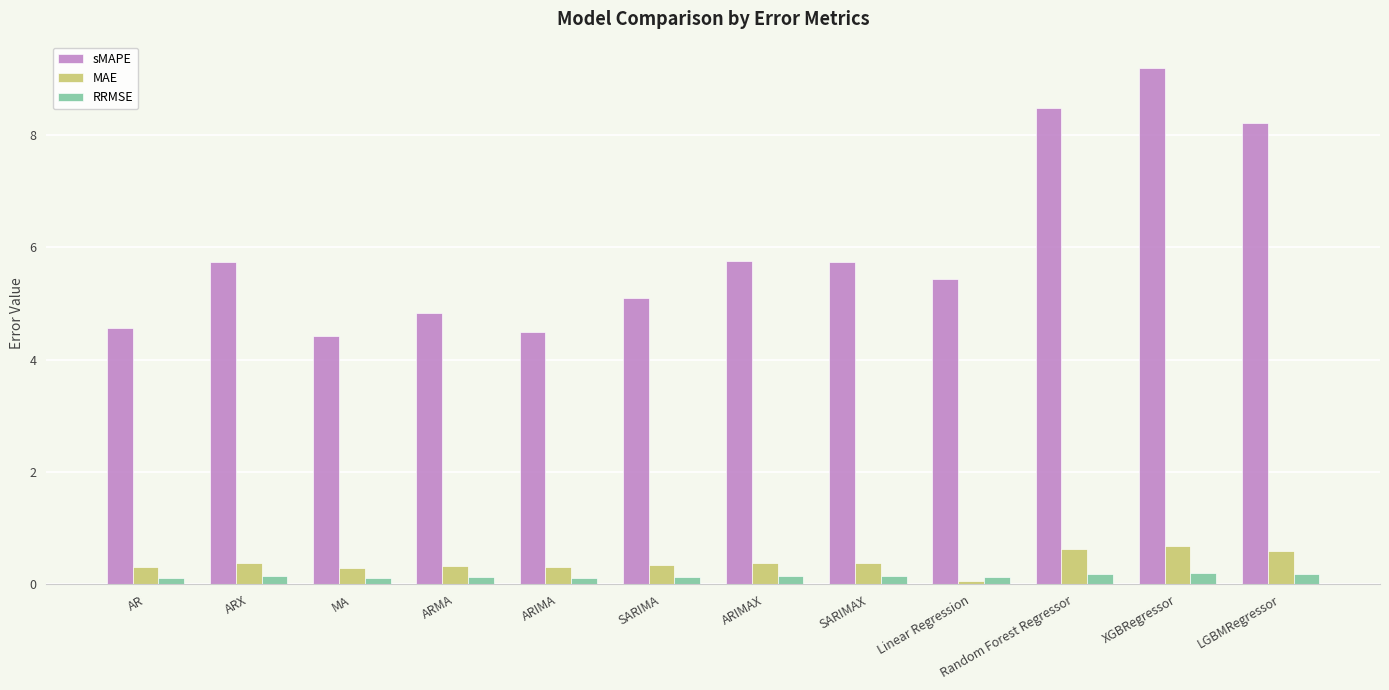

What is the sum of all RRMSE values?

1.8